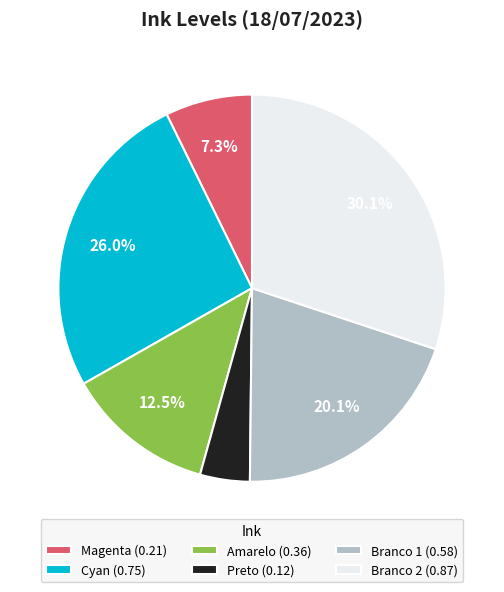

To the nearest percent, what is the combined percentage of Branco 2 and Branco 1?

50%